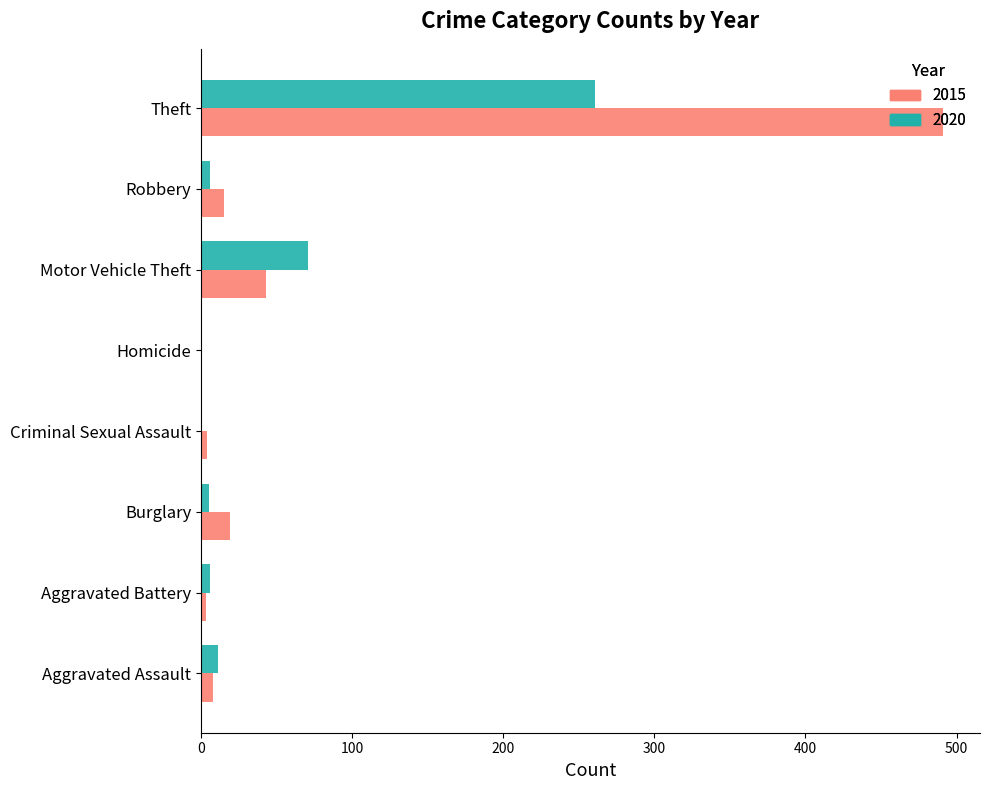

Is it true that 2020 equals 71 at Motor Vehicle Theft?

True